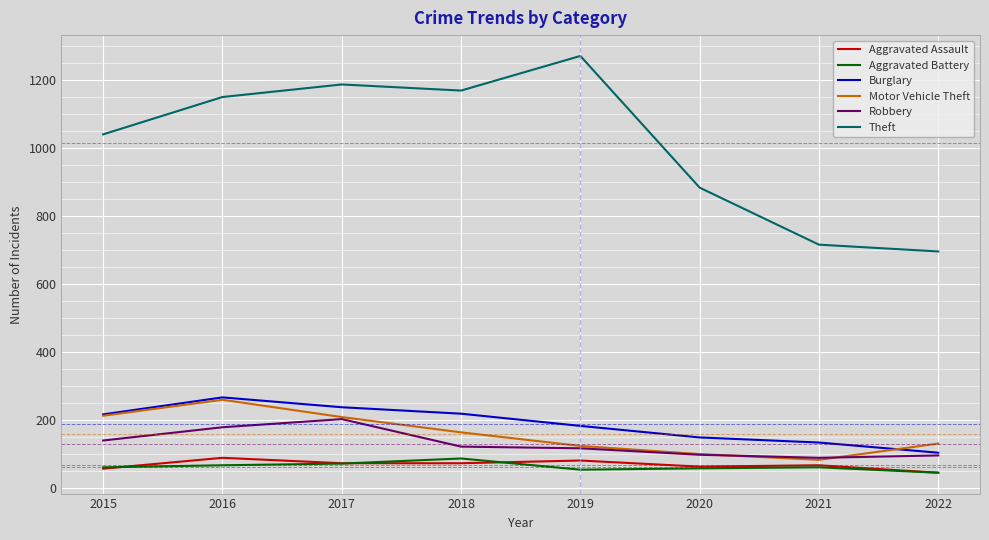

True or false: Burglary and Aggravated Assault cross at least once.

False